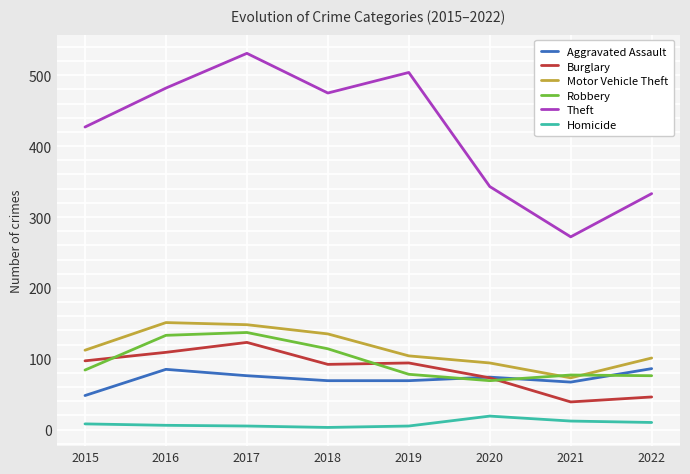

What is the highest value of the Motor Vehicle Theft series?

151